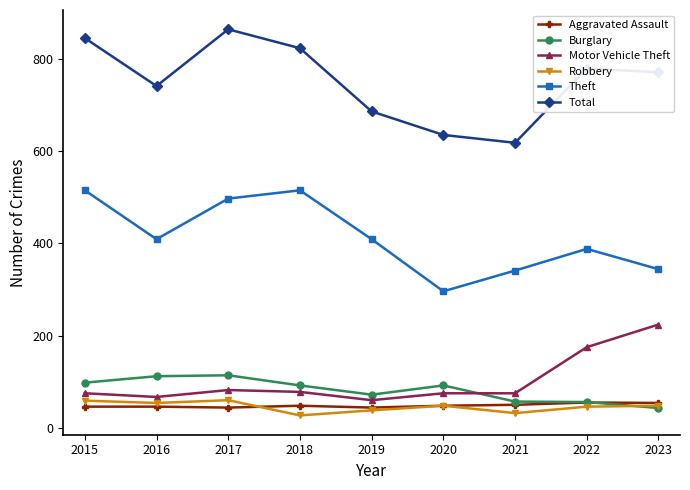

Which series has the widest spread of values?

Total